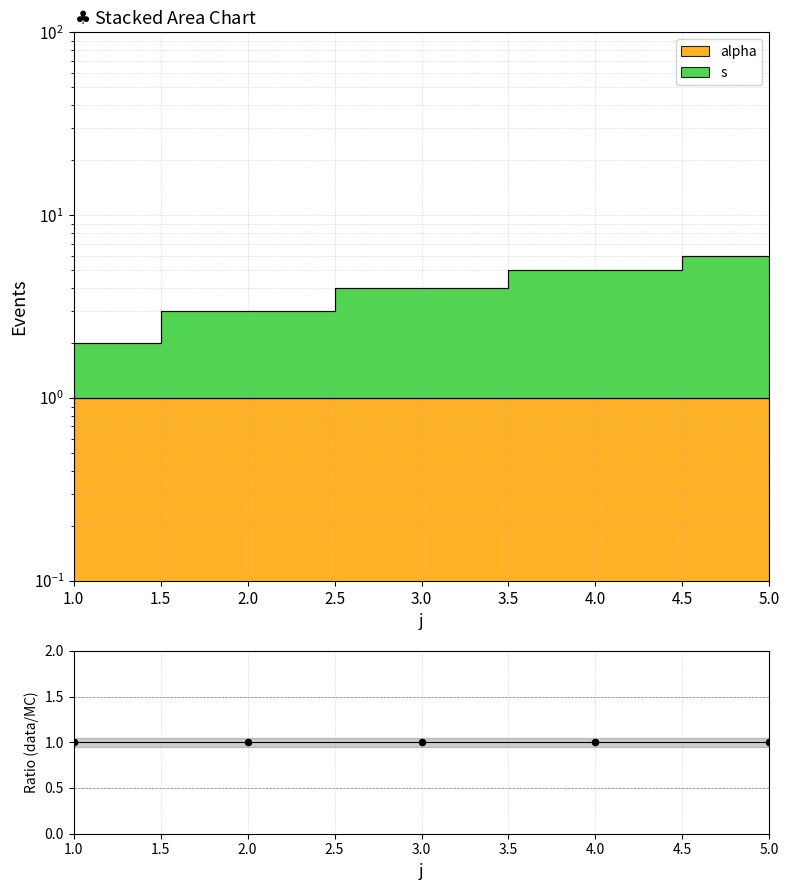

Approximately how many times larger is the value at 2 compared to 5?

0.5